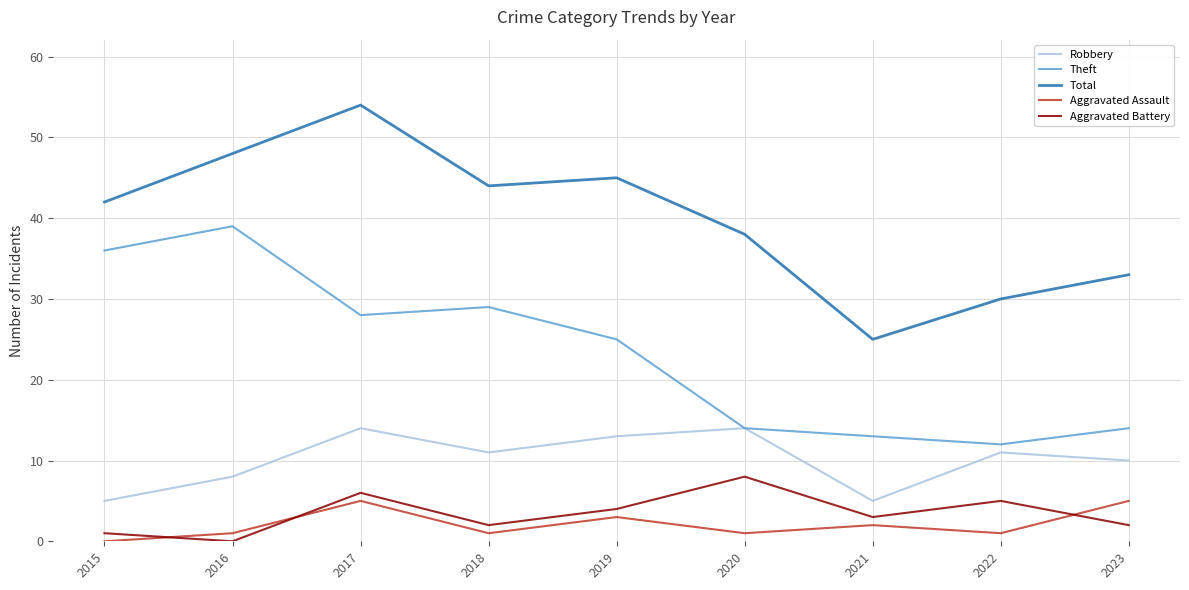

Count the Aggravated Battery values in the range 2 to 5.

5